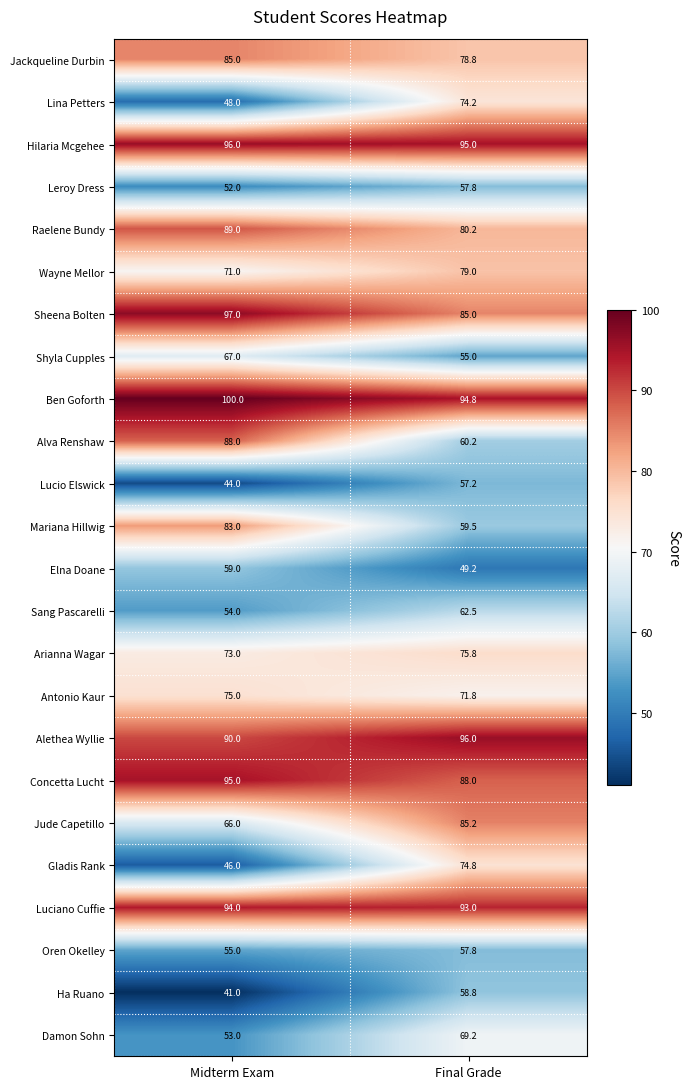

The value of Alva Renshaw at Final Grade is 60.2. True or false?

True